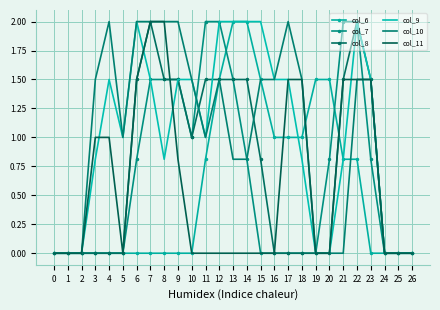

What is the total value across all series at 9?

7.3